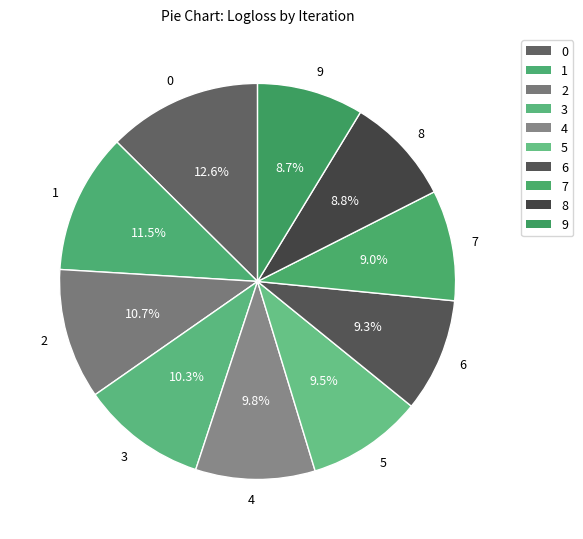

What portion of the pie excludes 6?

90.7%